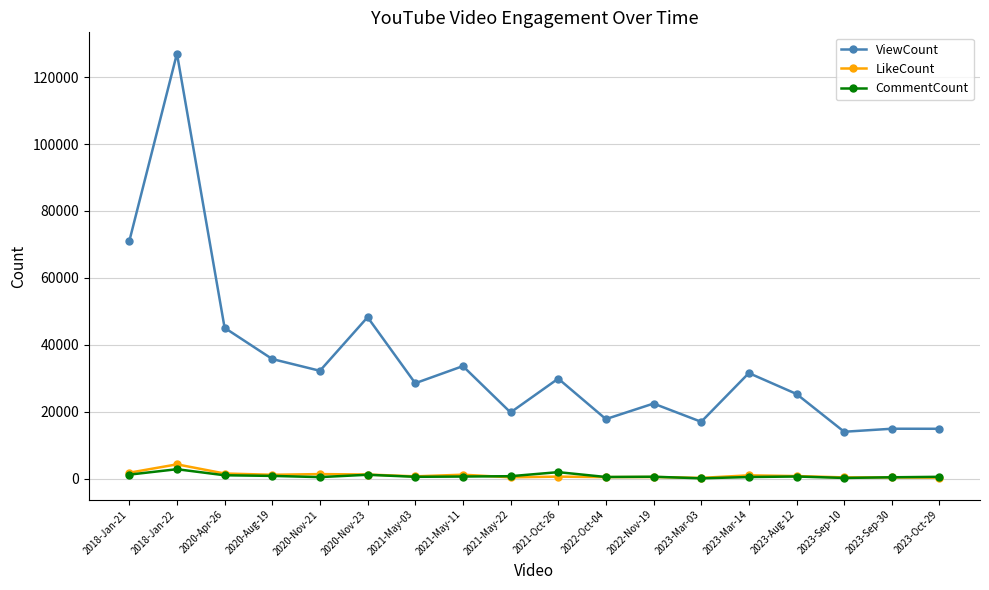

Which series has the largest total across all categories?

ViewCount